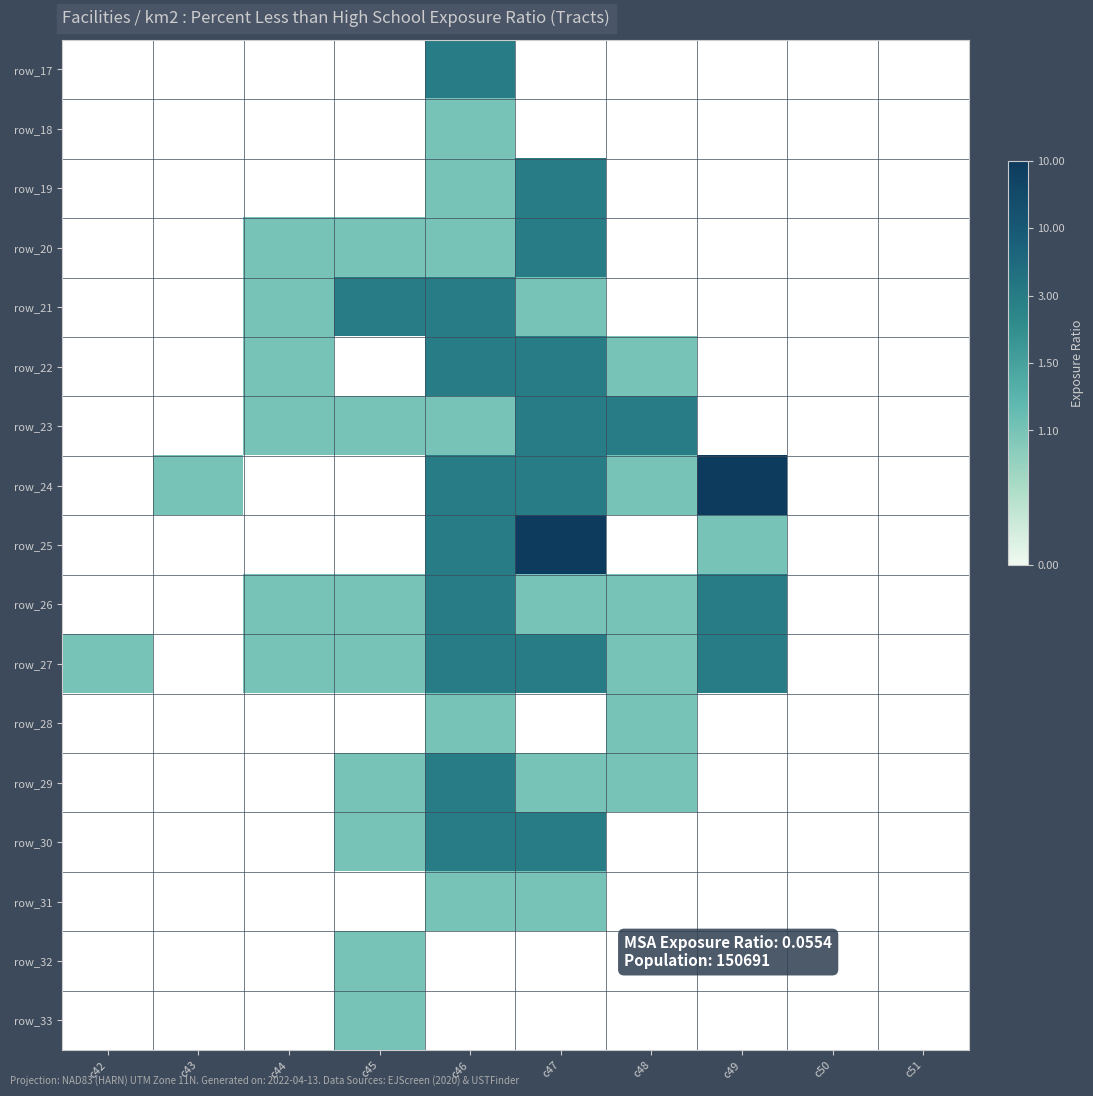

At which category does the chart reach its minimum across all series?

c42